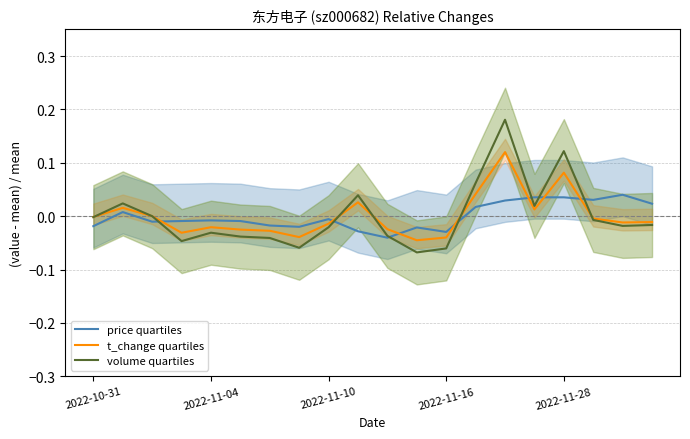

True or false: t_change quartiles and price quartiles cross at least once.

True